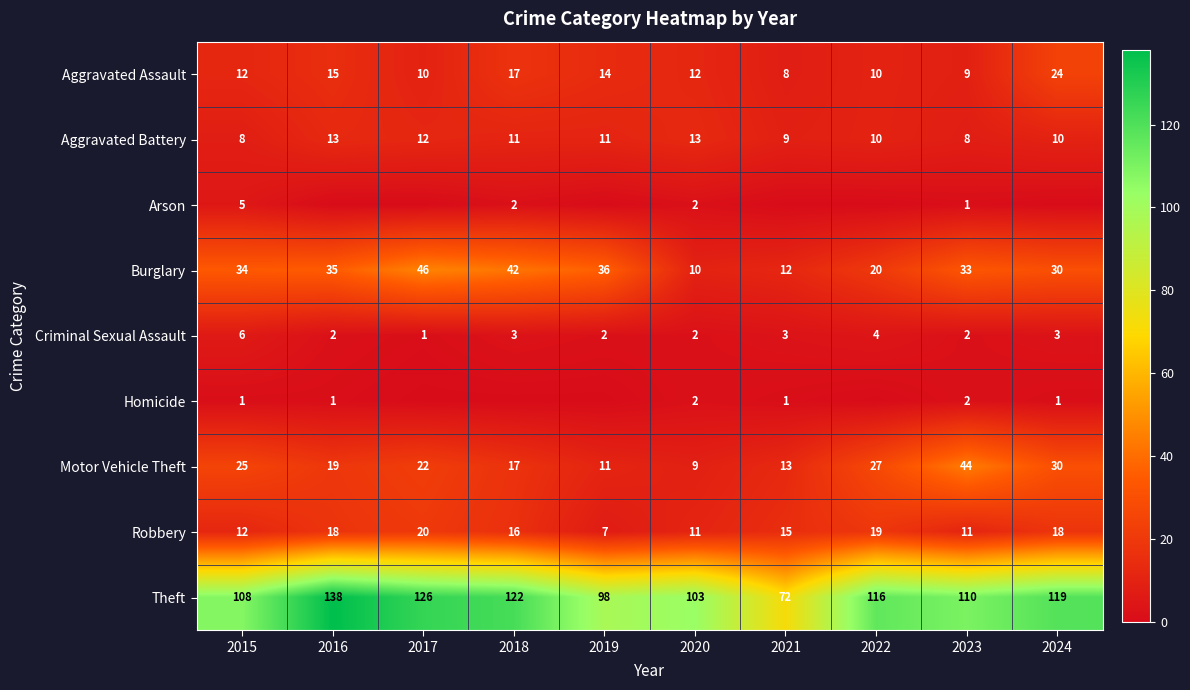

List the labels in order of Burglary value, largest first.

2017, 2018, 2019, 2016, 2015, 2023, 2024, 2022, 2021, 2020